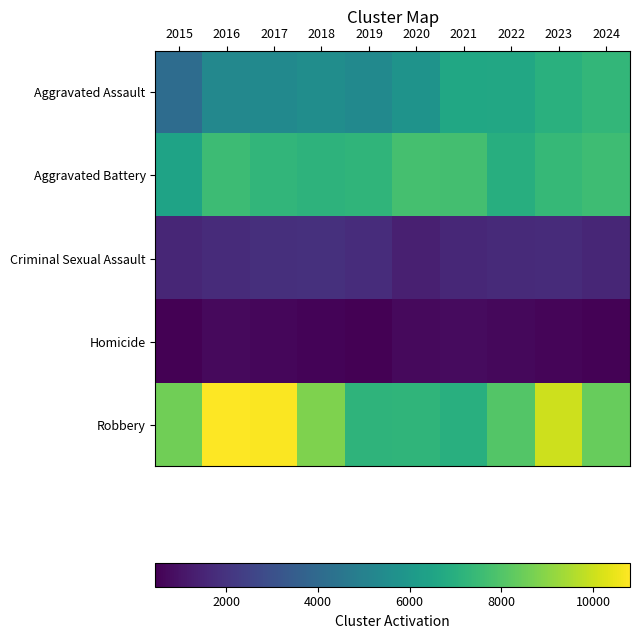

What is the maximum value shown in the chart?

10801